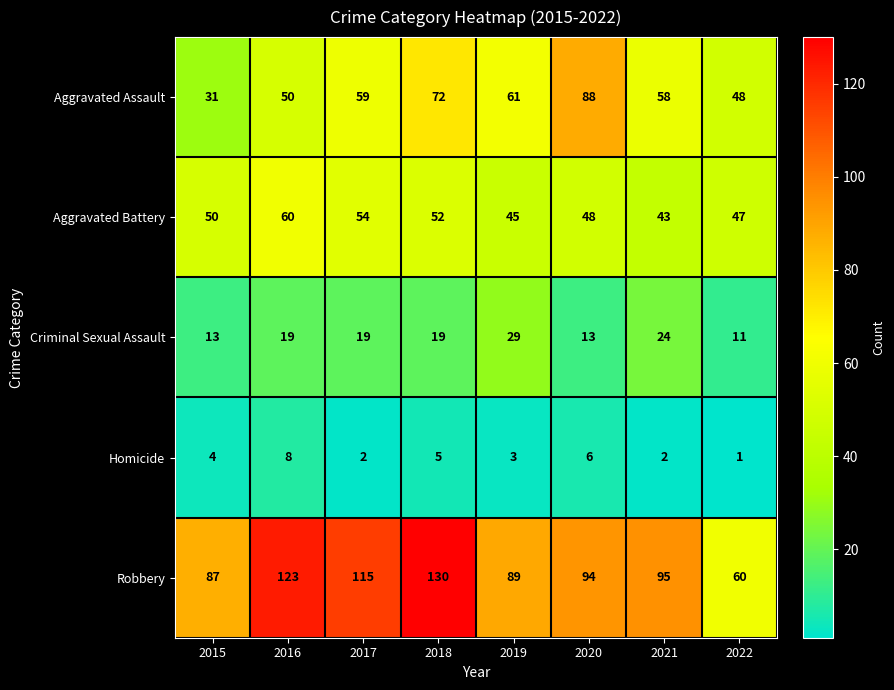

At how many categories does at least one series exceed 68?

7